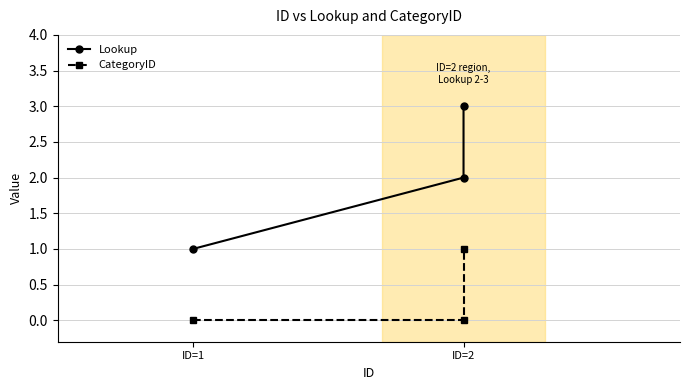

The value of CategoryID at ID=2 is 0. True or false?

True